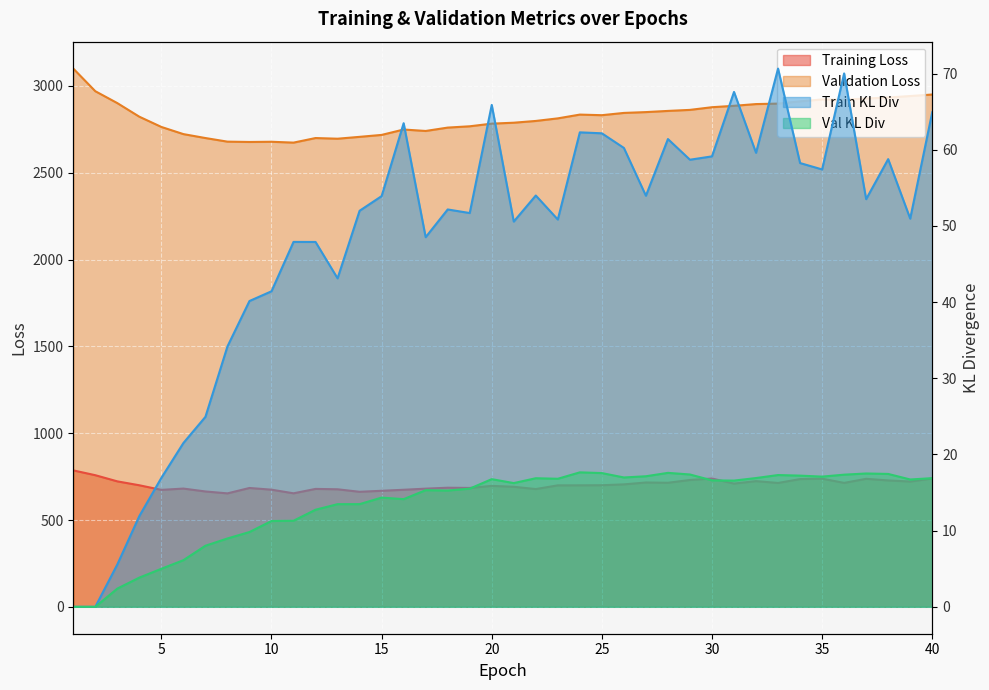

Reading left to right, transcribe all the data shown in this chart.

Training Loss: 1=785.8	2=758.1	3=722.6	4=700.1	5=673.6	6=681.1	7=664.4	8=653.4	9=684.5	10=674.7	11=653.8	12=679.2	13=677.0	14=662.5	15=668.4	16=674.2	17=680.6	18=686.0	19=684.7	20=696.6	21=691.4	22=678.3	23=699.6	24=699.8	25=700.4	26=705.3	27=716.1	28=714.6	29=730.6	30=738.9	31=709.8	32=723.9	33=713.4	34=735.7	35=738.1	36=713.8	37=737.3	38=727.9	39=721.7	40=739.3
Validation Loss: 1=3100.3	2=2969.9	3=2901.4	4=2823.0	5=2764.1	6=2722.8	7=2700.2	8=2679.4	9=2677.5	10=2678.7	11=2673.8	12=2700.2	13=2696.3	14=2707.1	15=2718.2	16=2749.3	17=2740.9	18=2760.4	19=2767.9	20=2783.1	21=2788.5	22=2798.7	23=2813.5	24=2835.2	25=2831.8	26=2844.9	27=2849.6	28=2856.4	29=2862.4	30=2877.7	31=2885.9	32=2895.8	33=2898.5	34=2911.4	35=2922.6	36=2921.2	37=2928.0	38=2933.8	39=2942.2	40=2950.8
train_kl_div: 1=0.0	2=0.0	3=5.6	4=11.9	5=16.9	6=21.5	7=24.9	8=34.2	9=40.1	10=41.4	11=47.9	12=47.9	13=43.1	14=52.0	15=53.9	16=63.5	17=48.5	18=52.2	19=51.7	20=65.9	21=50.6	22=54.0	23=50.8	24=62.3	25=62.2	26=60.2	27=54.0	28=61.4	29=58.7	30=59.1	31=67.6	32=59.6	33=70.7	34=58.3	35=57.4	36=70.0	37=53.5	38=58.8	39=51.0	40=64.9
val_kl_div: 1=0.0	2=0.0	3=2.4	4=3.8	5=5.0	6=6.1	7=8.0	8=9.0	9=9.8	10=11.3	11=11.3	12=12.7	13=13.5	14=13.5	15=14.3	16=14.1	17=15.3	18=15.3	19=15.5	20=16.8	21=16.2	22=16.9	23=16.8	24=17.7	25=17.6	26=17.0	27=17.1	28=17.6	29=17.4	30=16.6	31=16.6	32=16.9	33=17.3	34=17.2	35=17.1	36=17.3	37=17.5	38=17.4	39=16.7	40=16.9